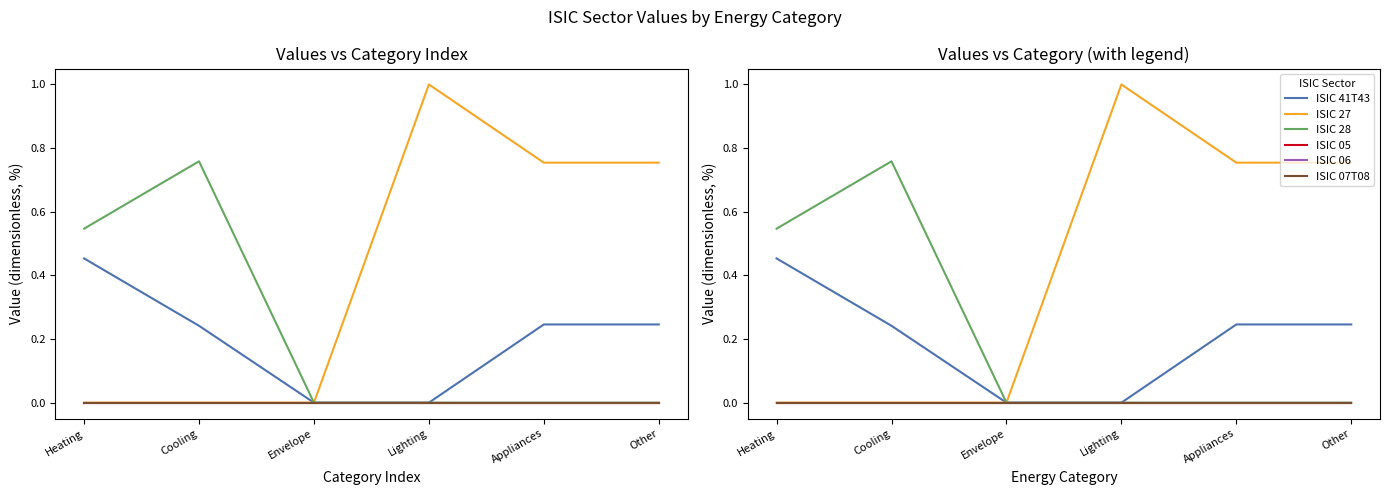

What is the total value across all series at Appliances?

1.0